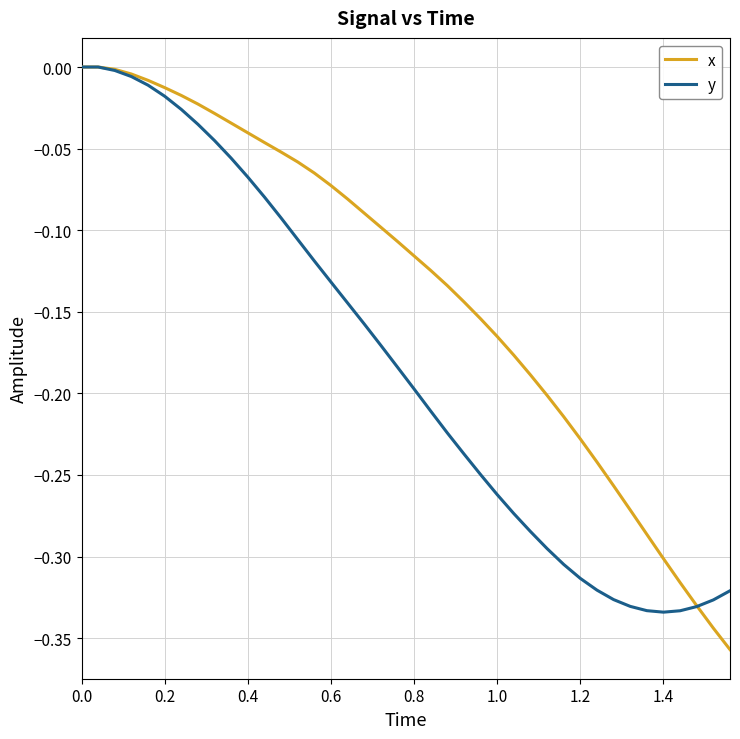

What is the difference between the maximum and minimum values in the x series?

0.4